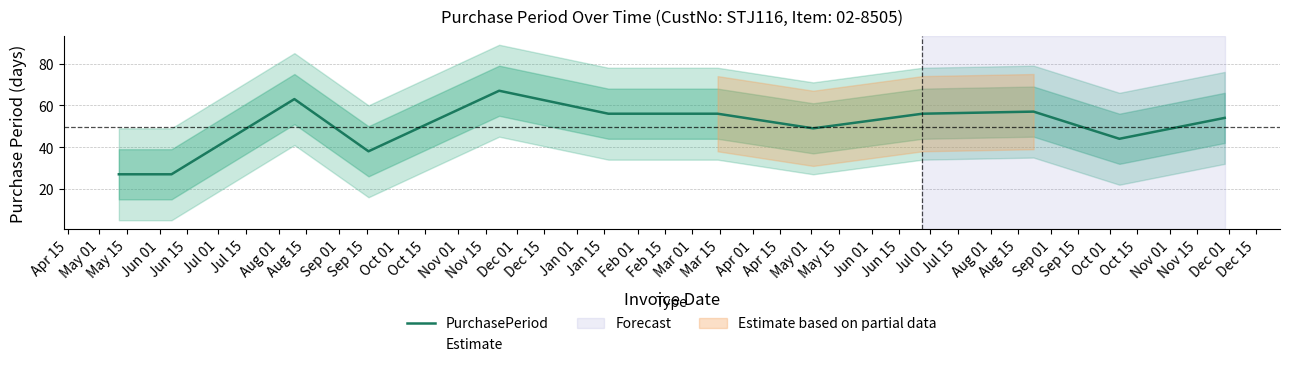

What is the difference between the maximum and second lowest values?

40